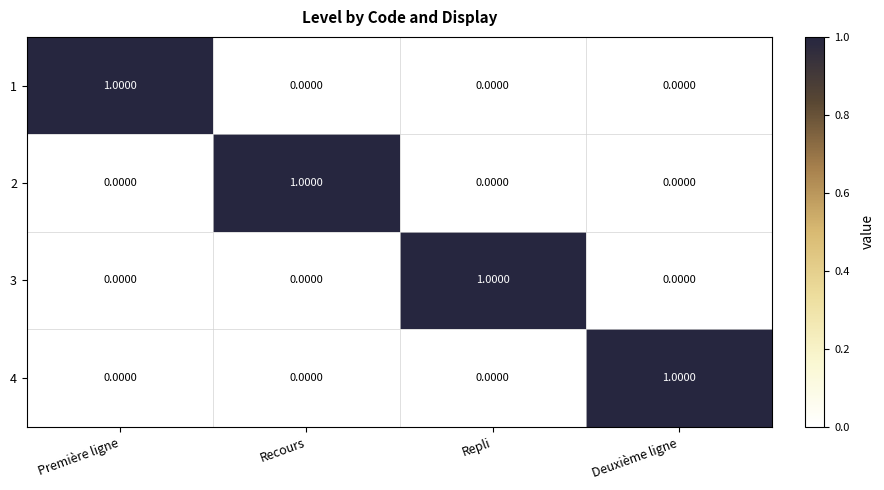

At how many categories does at least one series exceed 0?

4